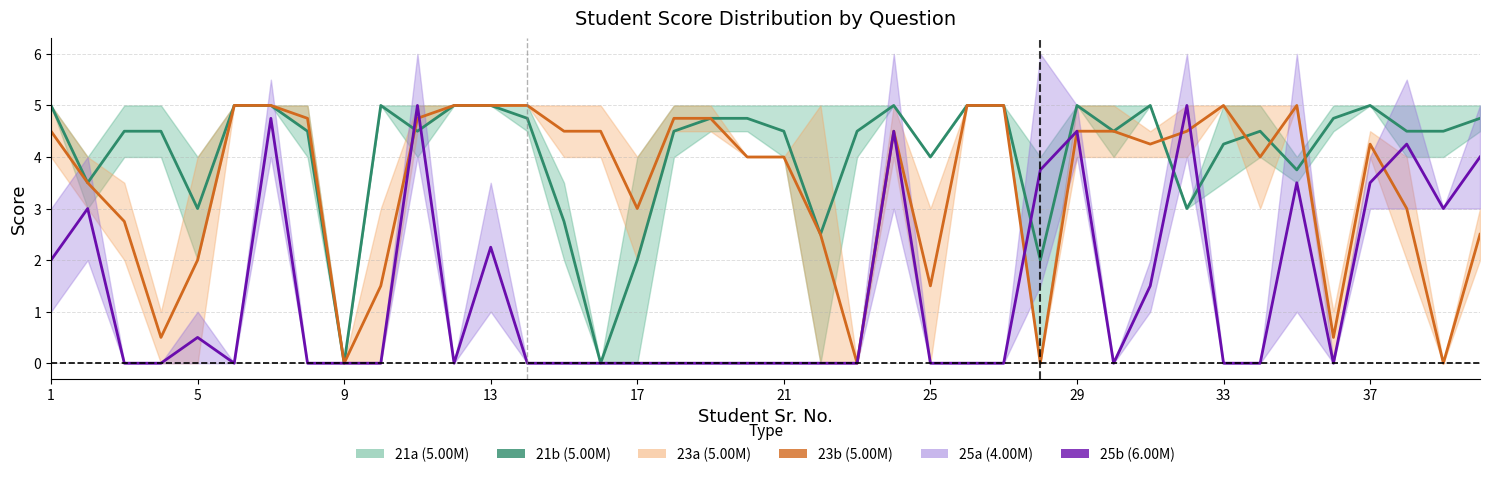

The 23b (5.00M) series shows 7.1 at 31. True or false?

False